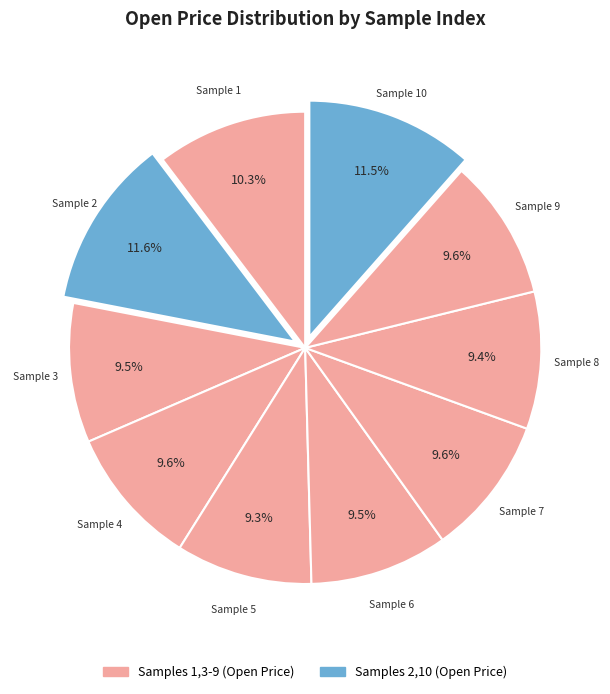

Is there a majority slice in this chart?

No